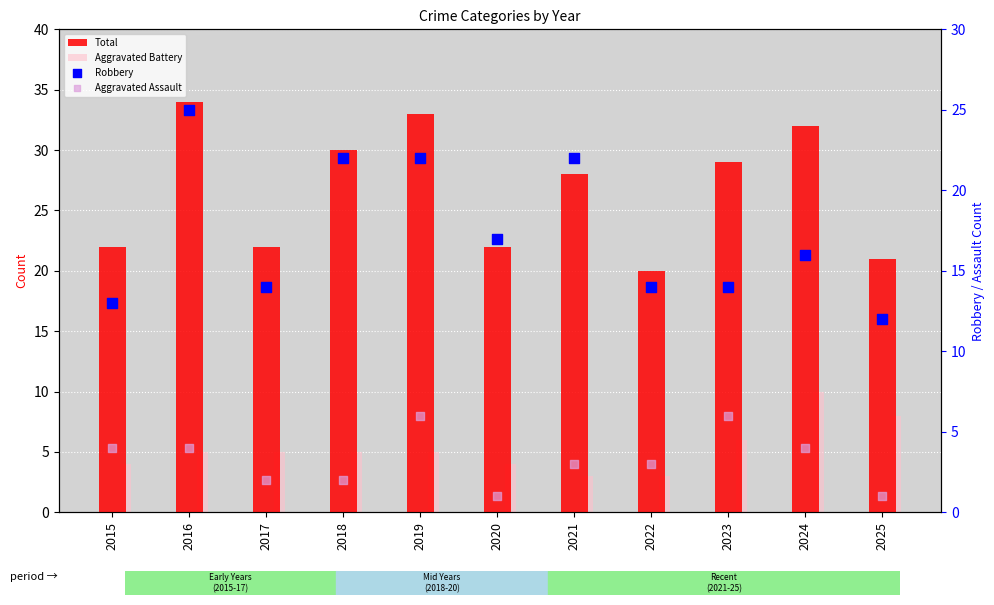

What is the total value across all series at 2021?

56